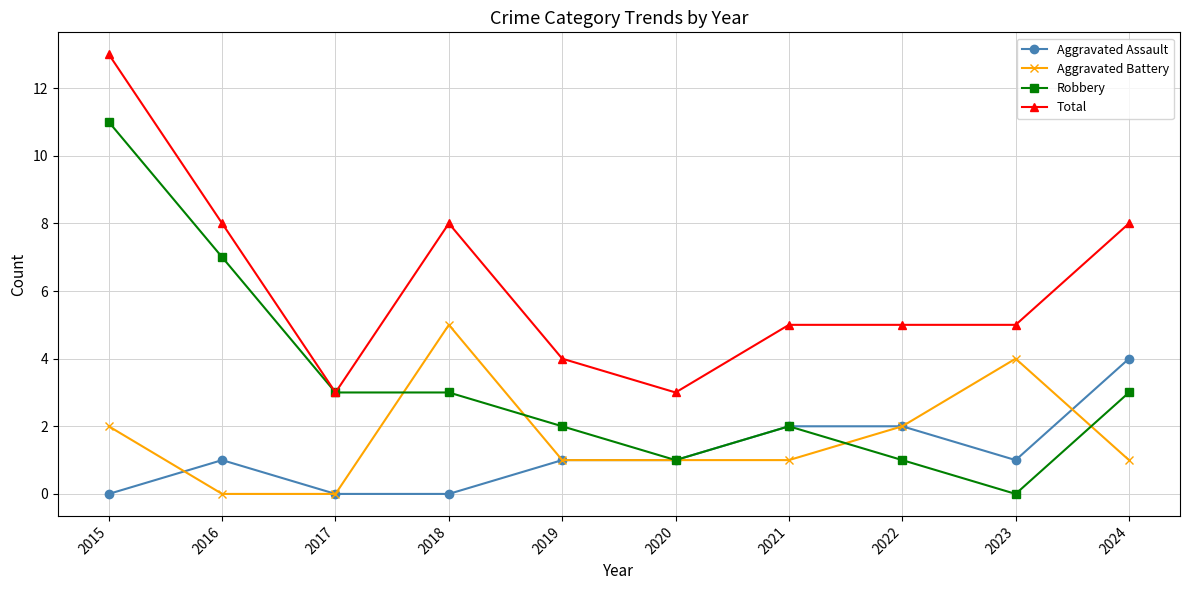

What is the sum of the Aggravated Assault values at 2021 and 2022?

4